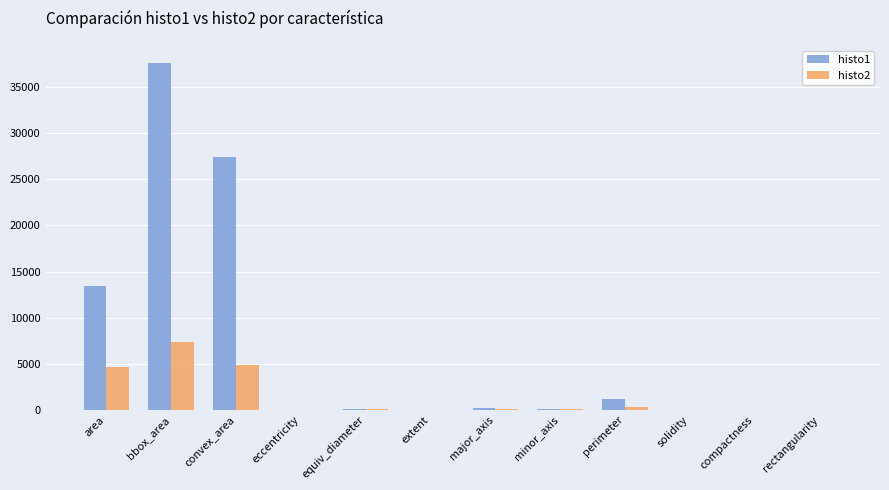

The value of histo1 at area is 13388.0. True or false?

True